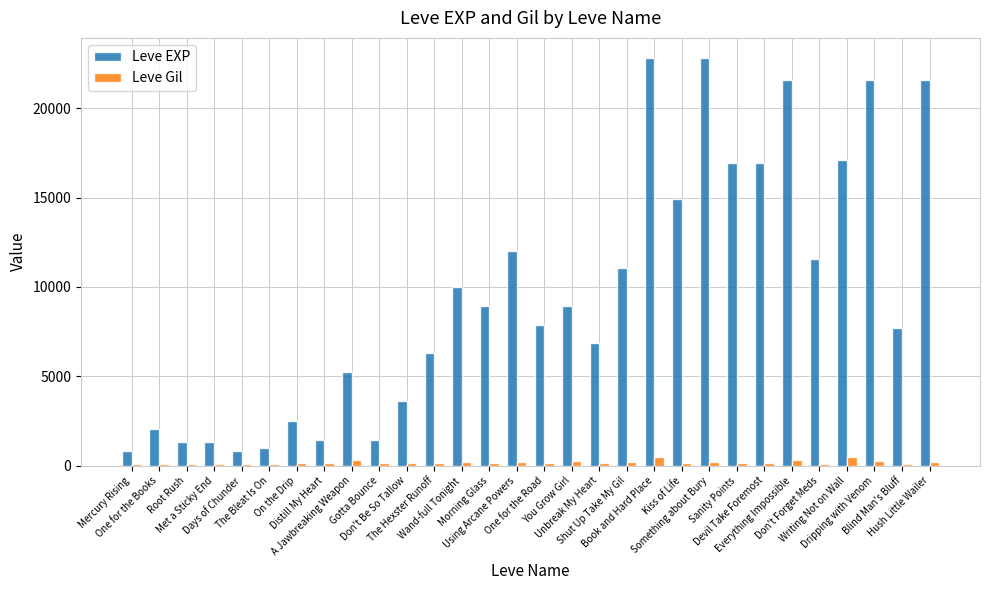

How many data points in Leve EXP are less than 8930?

15